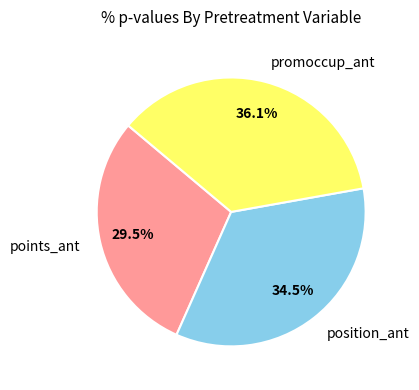

Rank the categories by value from highest to lowest.

promoccup_ant, position_ant, points_ant